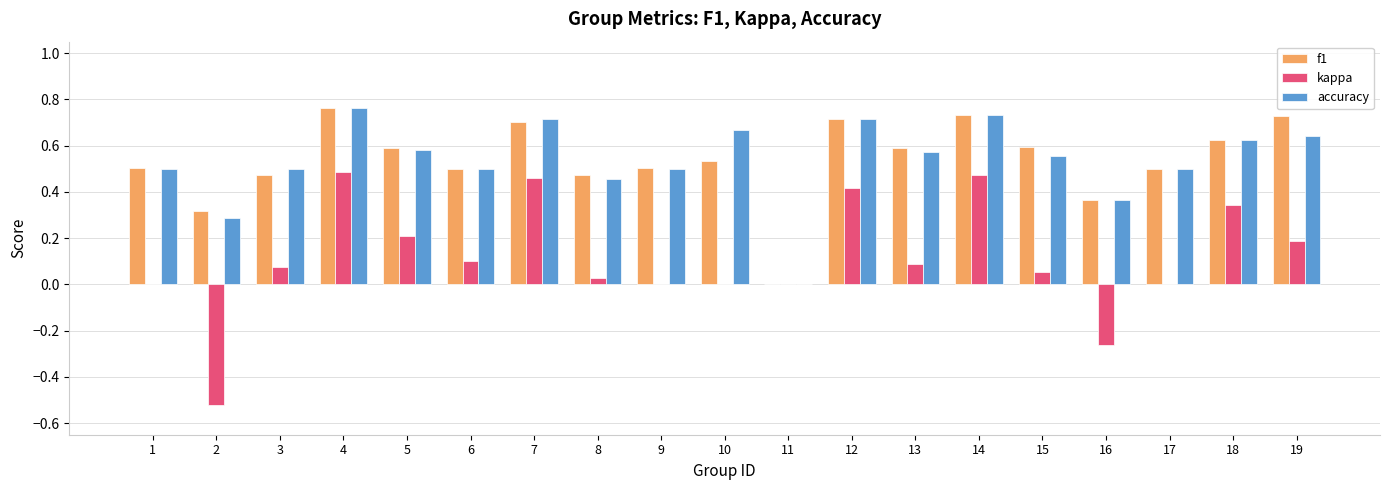

What is the total value across all series at 5?

1.4